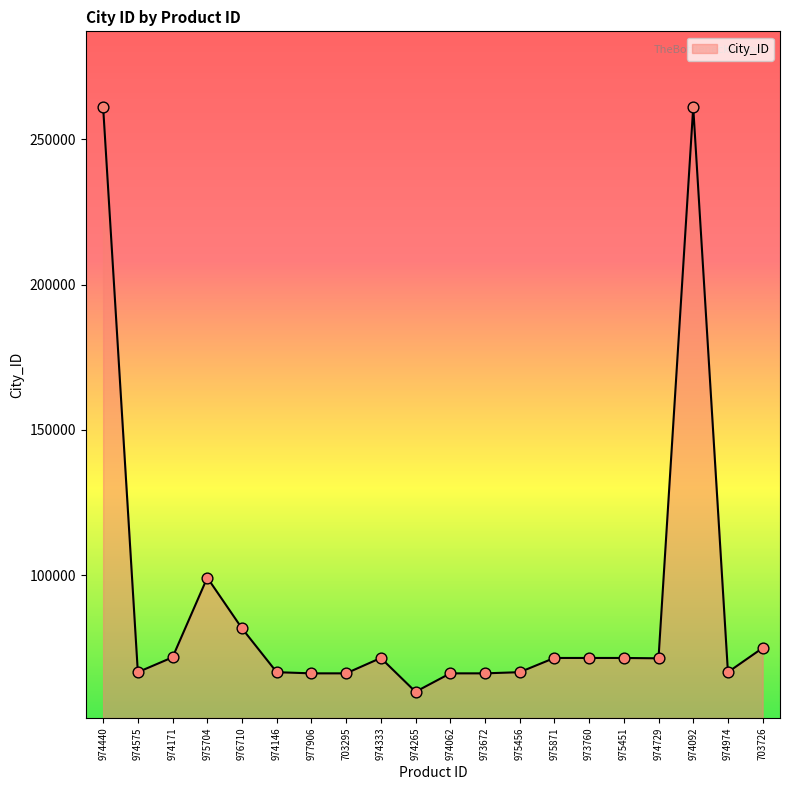

What is the ratio of the value at 973760 to the value at 974171?

1.0